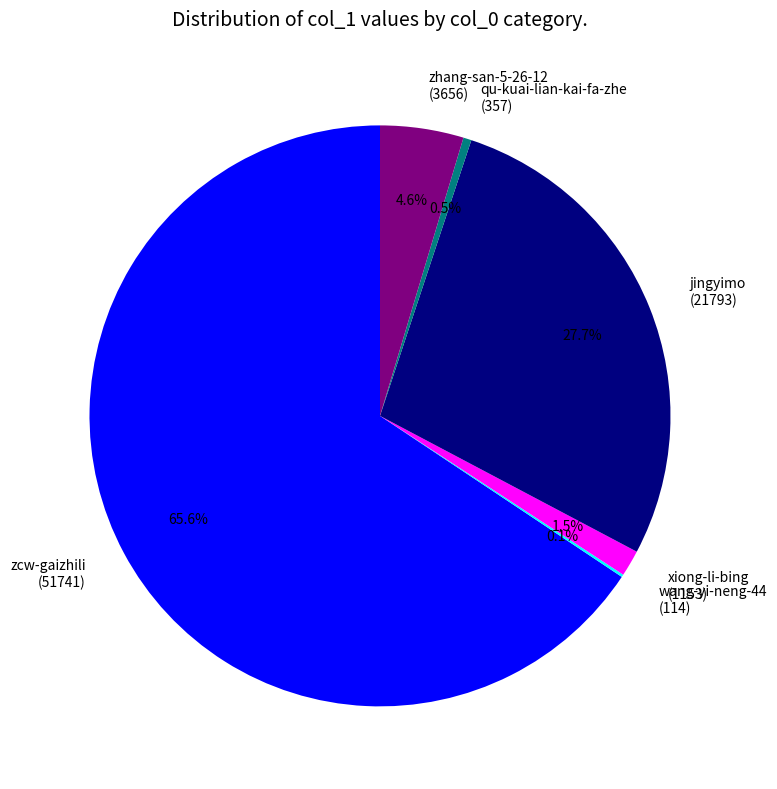

What percentage is the jingyimo slice, to the nearest percent?

28%